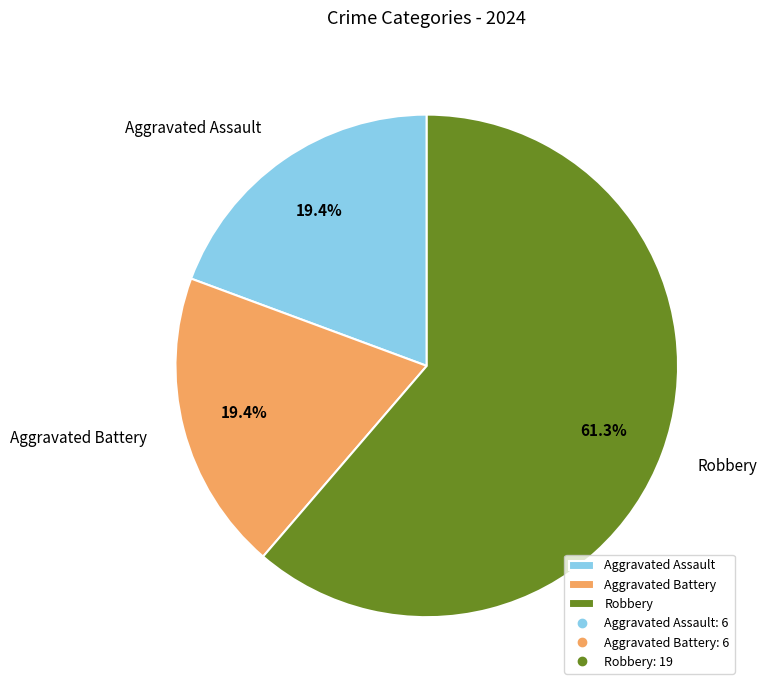

Which category has the biggest portion of the pie?

Robbery